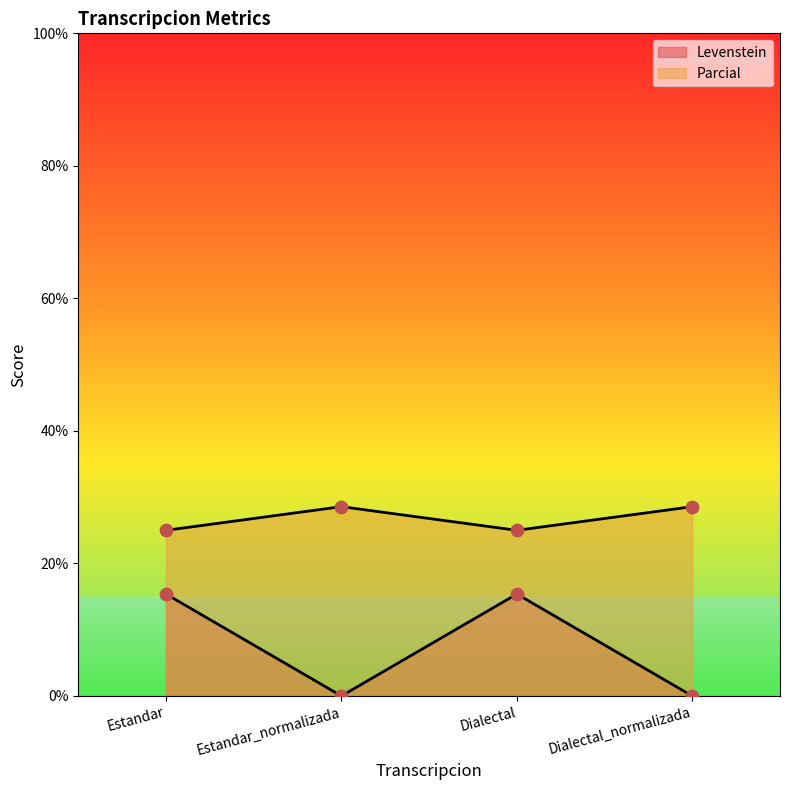

At which category is the sum across all series the highest?

Estandar